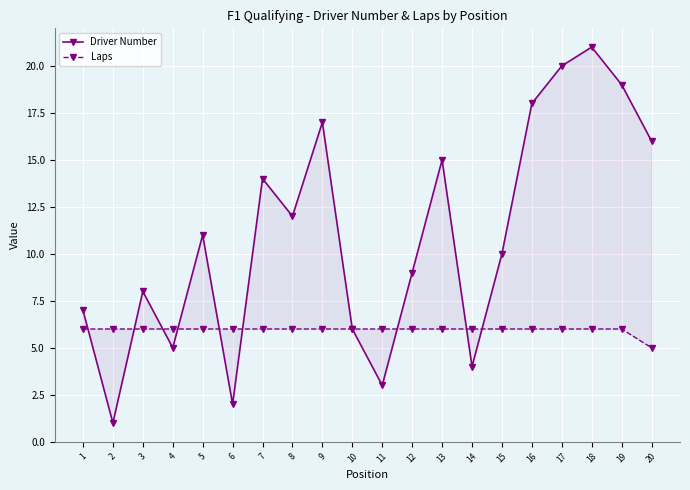

At which category does Driver Number reach its first local valley?

2